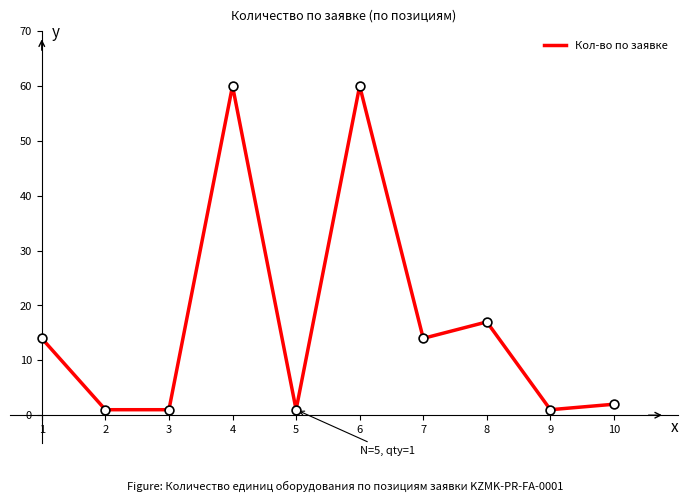

Approximately how many times larger is the value at 4 compared to 9?

60.0